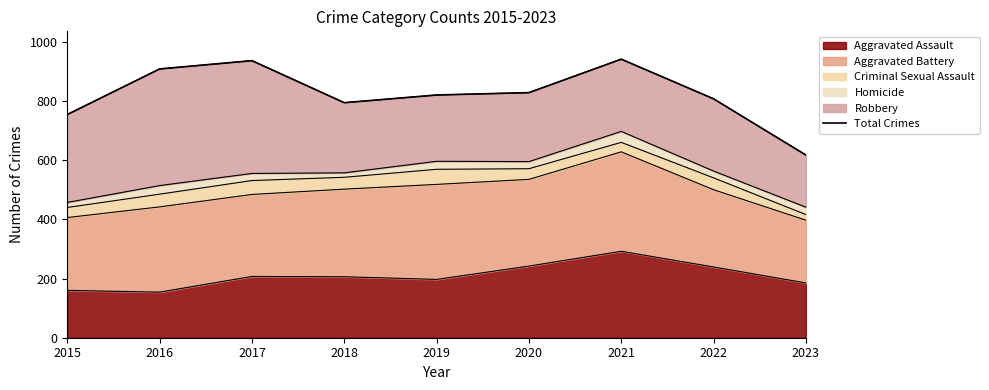

What is the value of the 3rd point from the left?

936